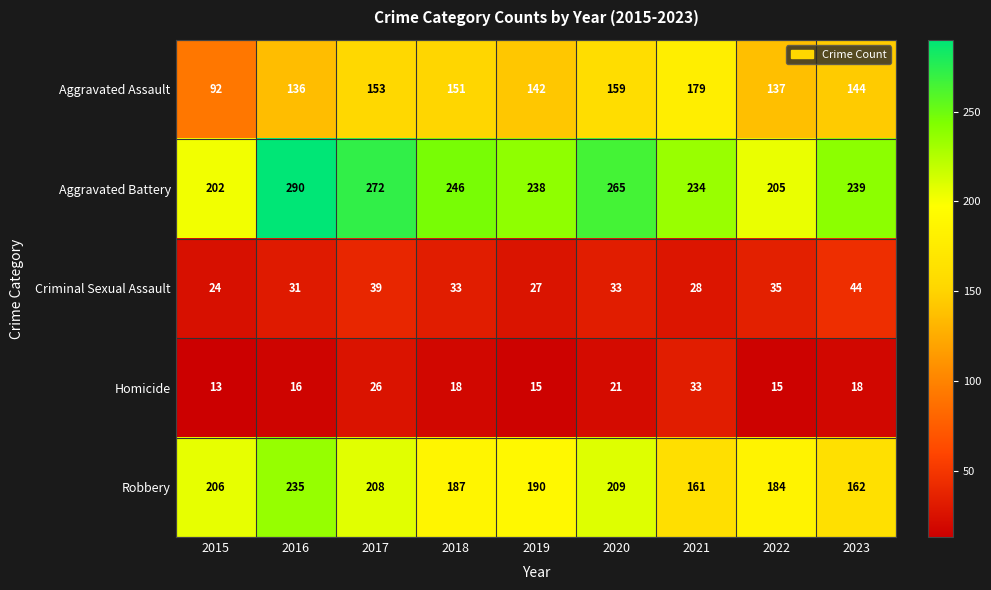

Which label corresponds to the largest value in the chart?

2016